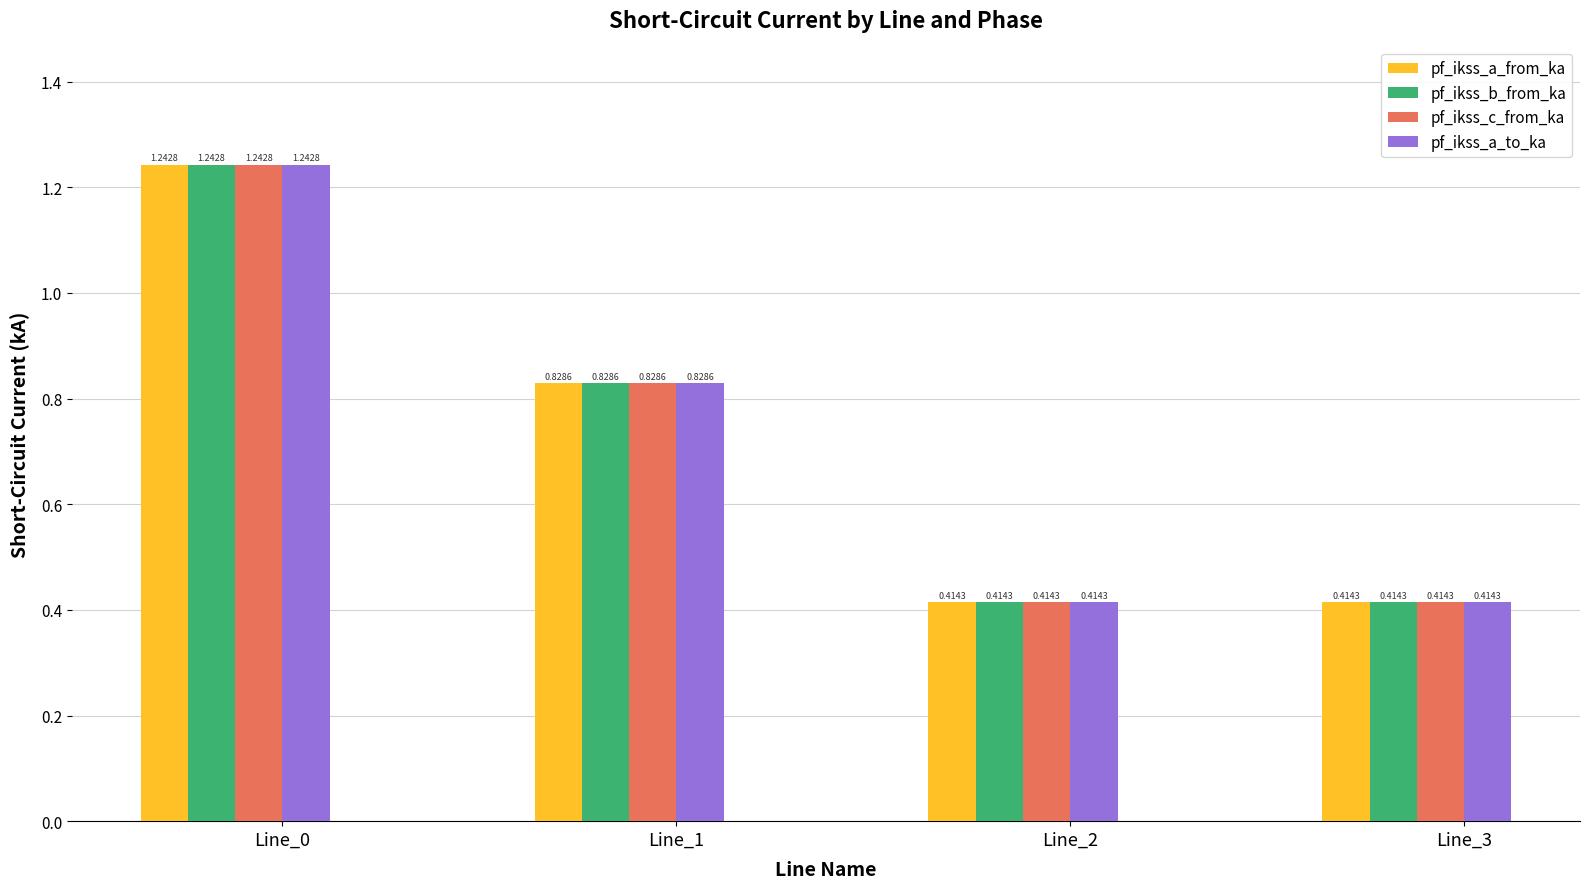

Count the number of data series in this chart.

4